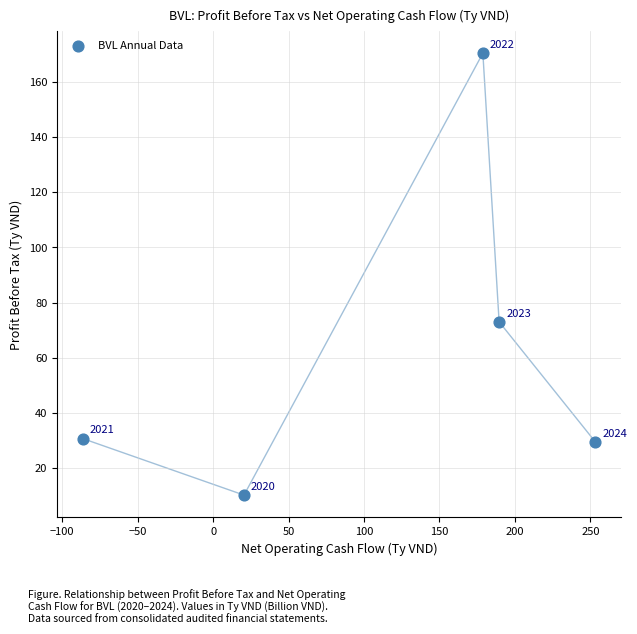

What Y value in the scatter plot is closest to 90?

73.0